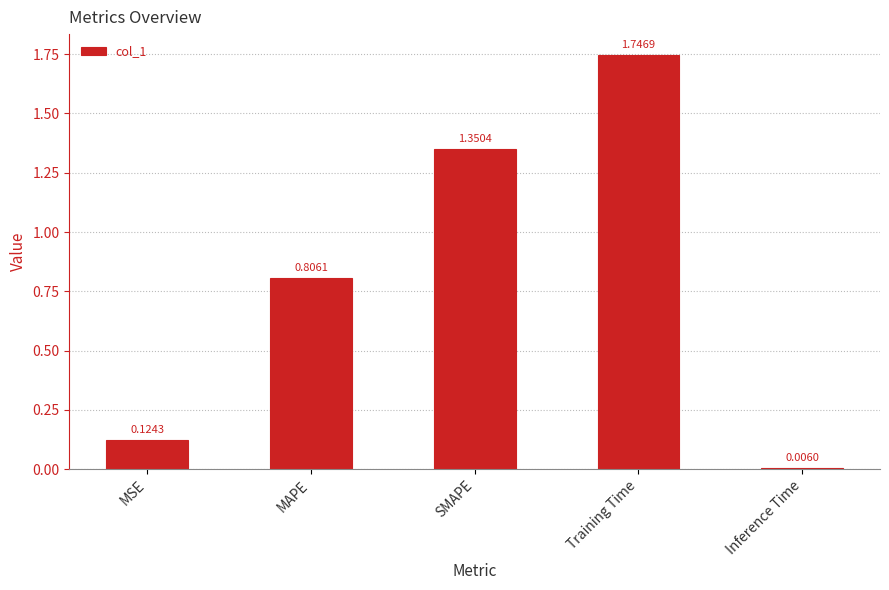

Rank the categories by value from highest to lowest.

Training Time, SMAPE, MAPE, MSE, Inference Time